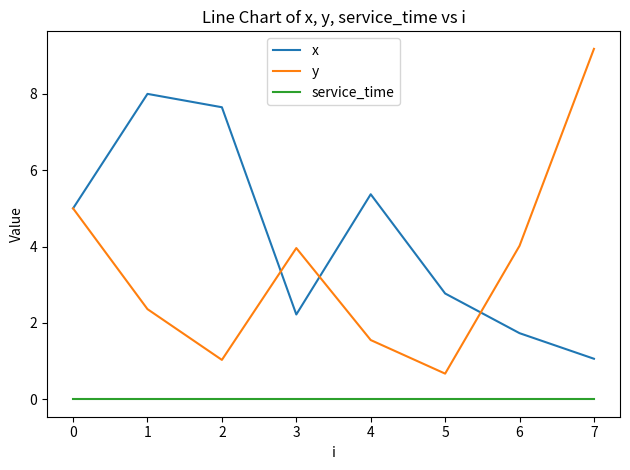

The value of service_time at 0 is 0.0. True or false?

True